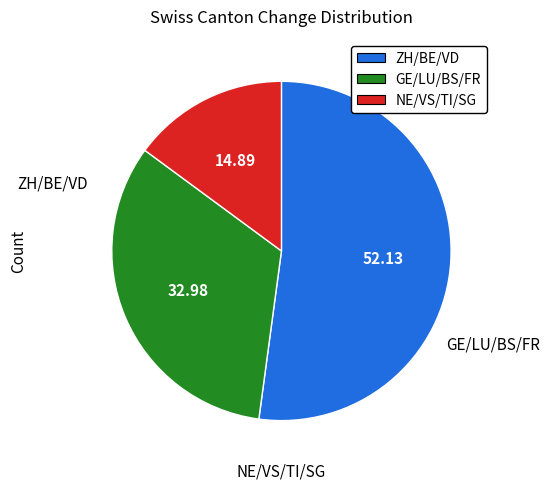

Is the sum of GE/LU/BS/FR and NE/VS/TI/SG greater than half?

No